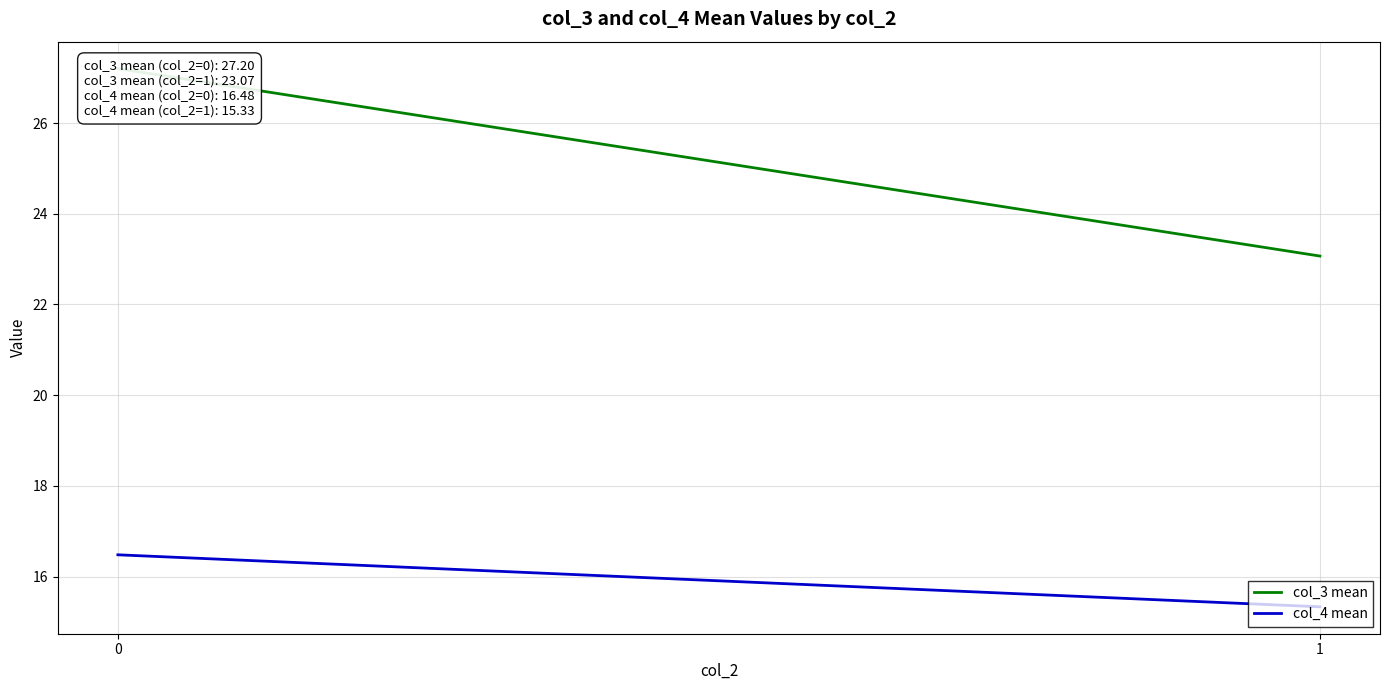

Where is col_4 mean nearest to the value 15?

1